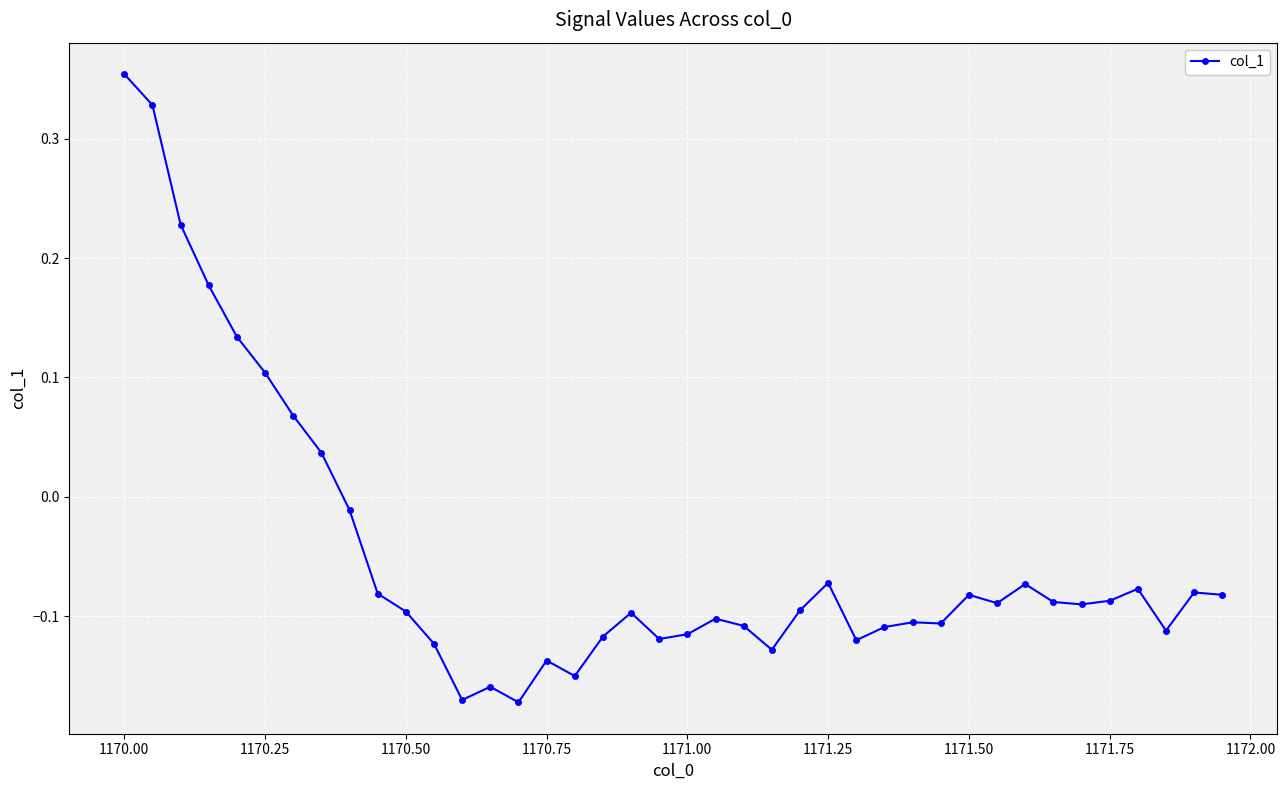

What is the difference between the maximum and minimum values?

0.5